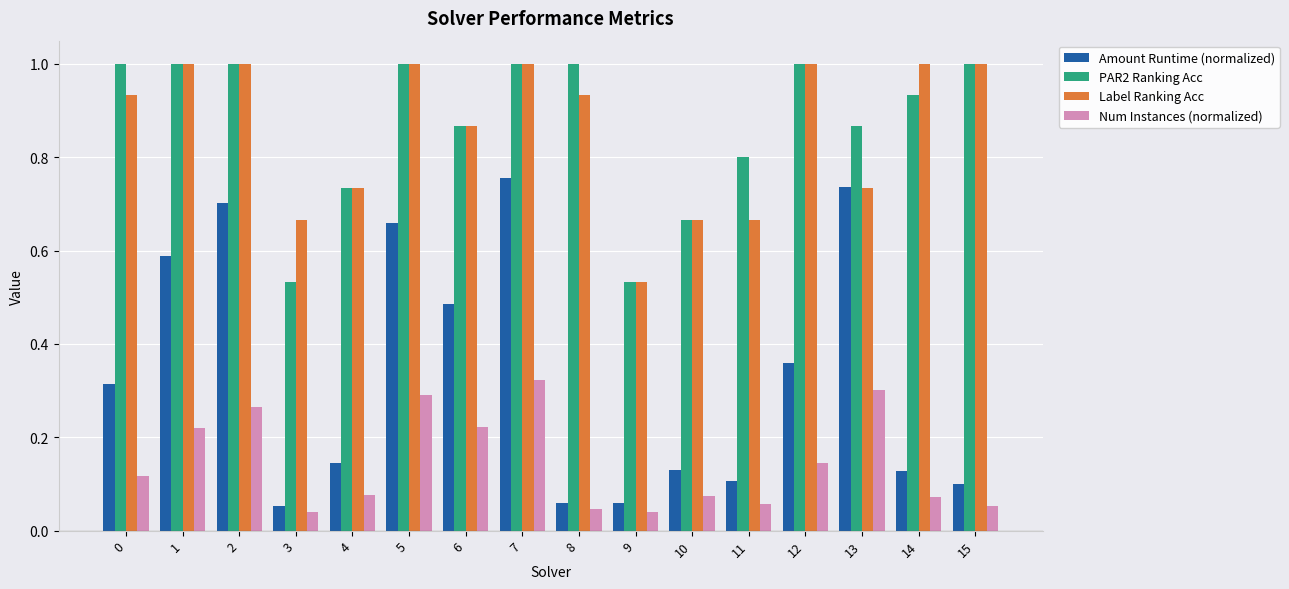

What is the sum of the Label Ranking Acc values at 0 and 12?

1.9